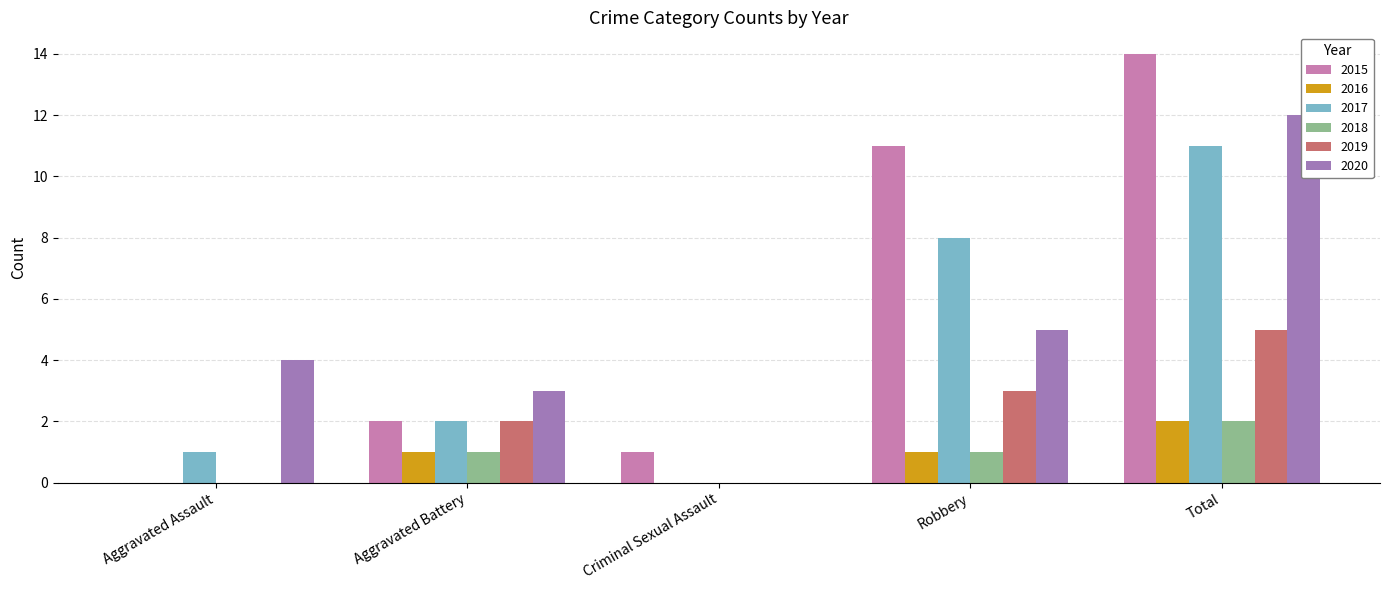

What is the label of the 2nd bar from the left?

Aggravated Battery